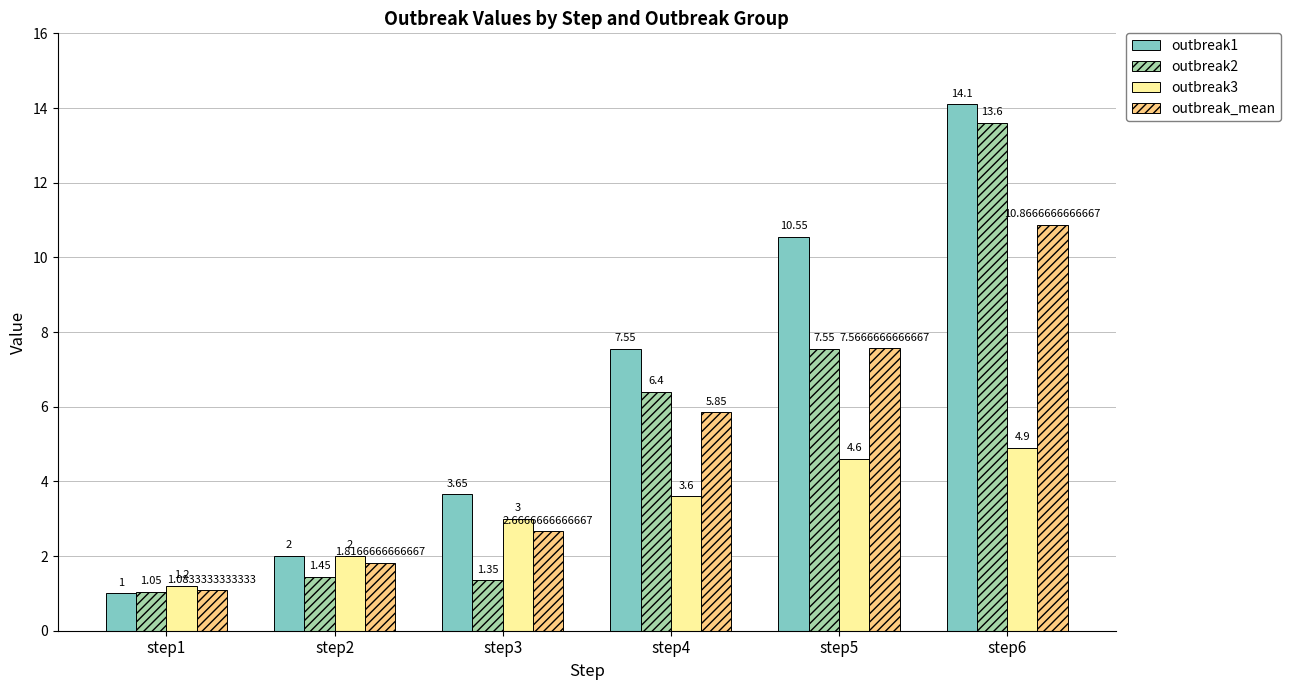

How many bars are there in each group?

4